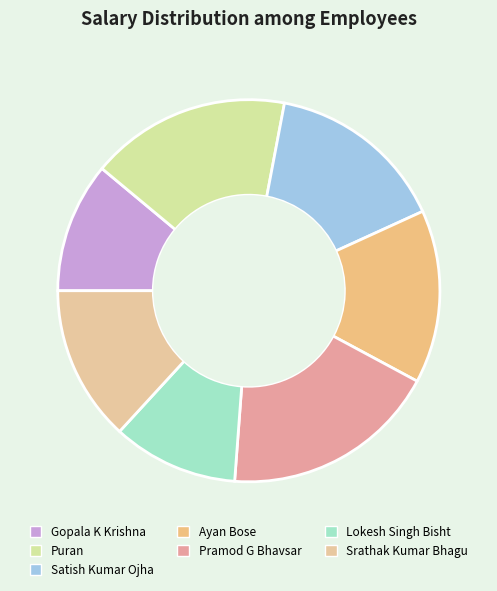

Rank the categories by value from highest to lowest.

Pramod G Bhavsar, Puran, Satish Kumar Ojha, Ayan Bose, Srathak Kumar Bhagu, Gopala K Krishna, Lokesh Singh Bisht